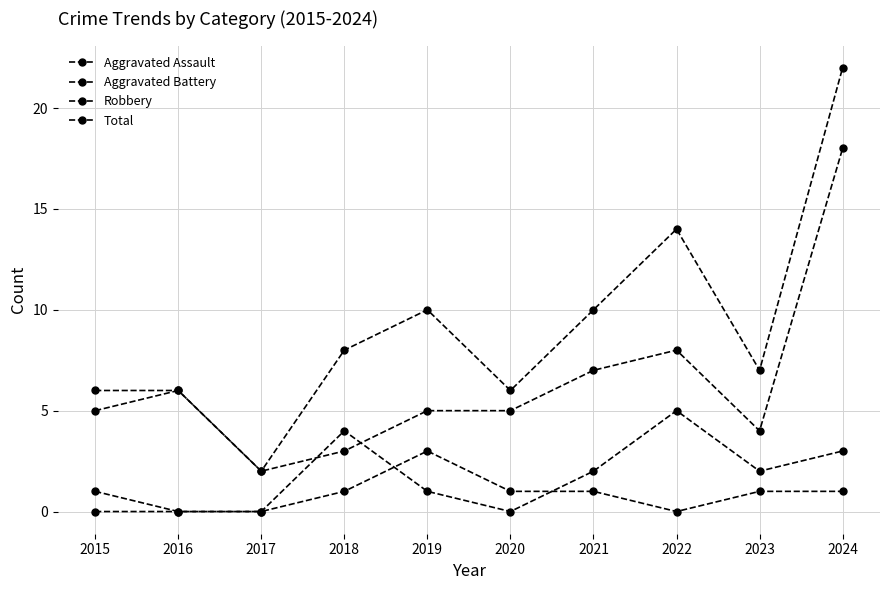

Is this an area chart (filled region under the line)?

No